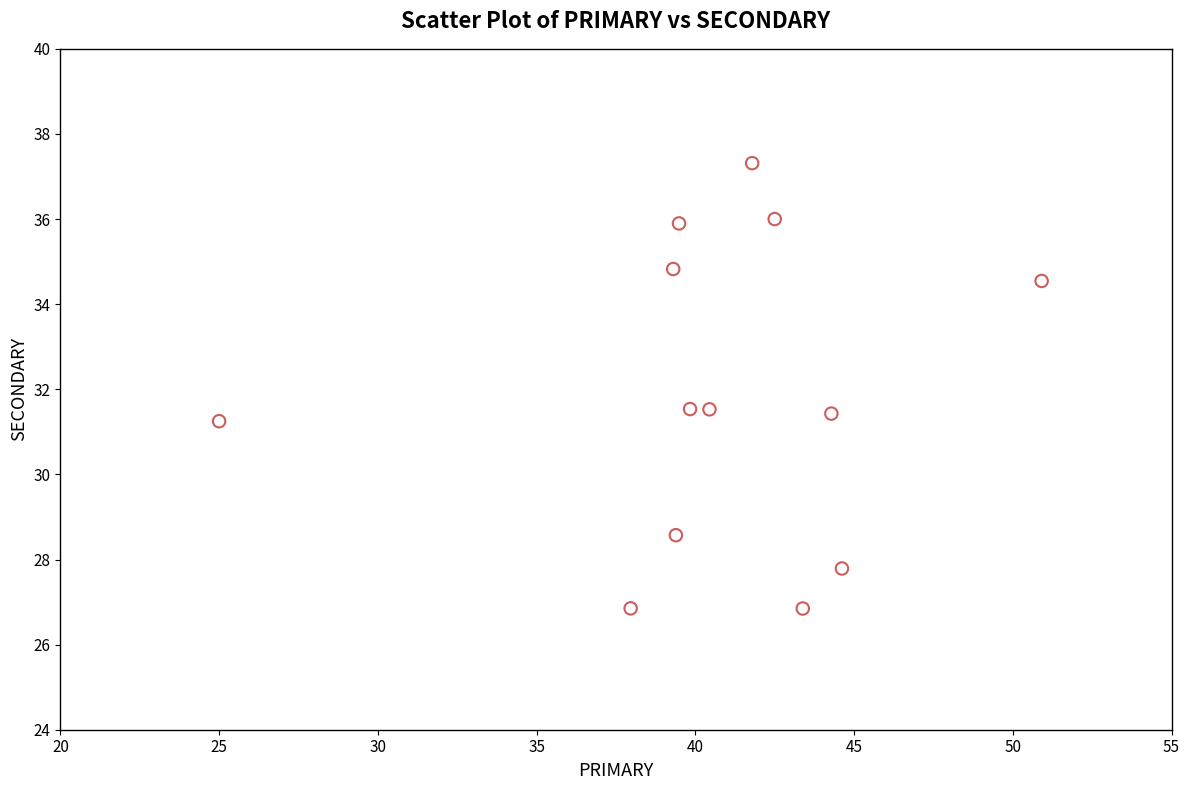

What is the range of X values (max minus min)?

25.9